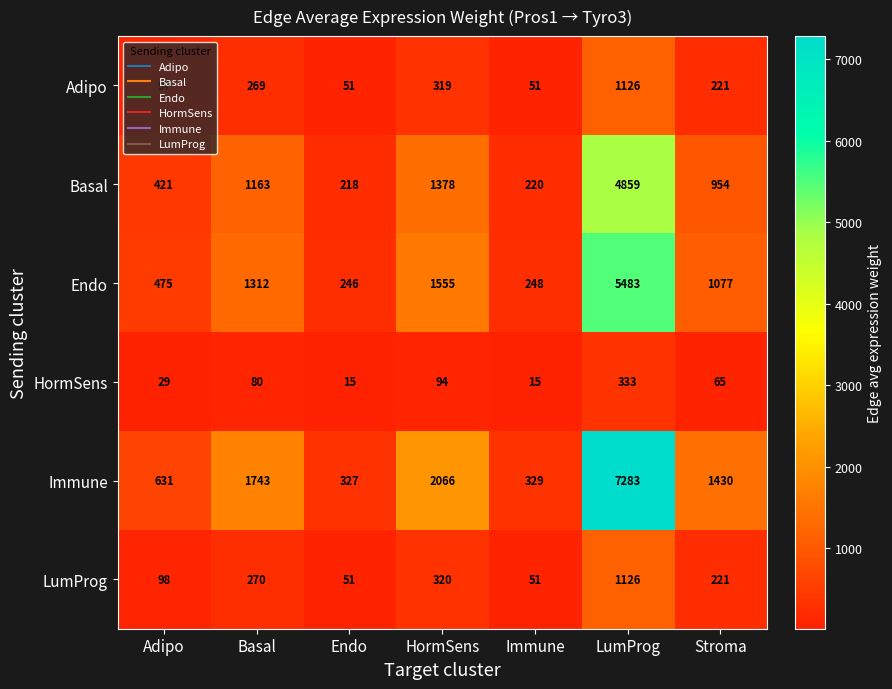

What is the difference between the maximum and second lowest values in the Adipo series?

1075